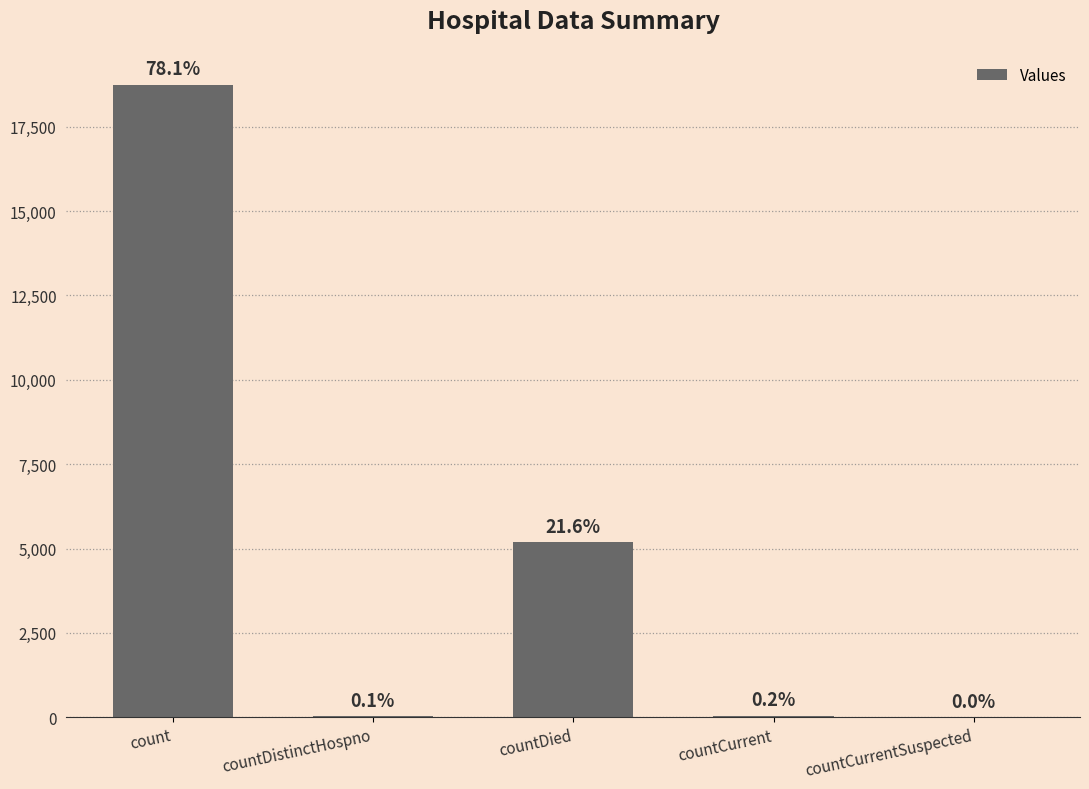

List the labels in order of value, smallest first.

countCurrentSuspected, countDistinctHospno, countCurrent, countDied, count